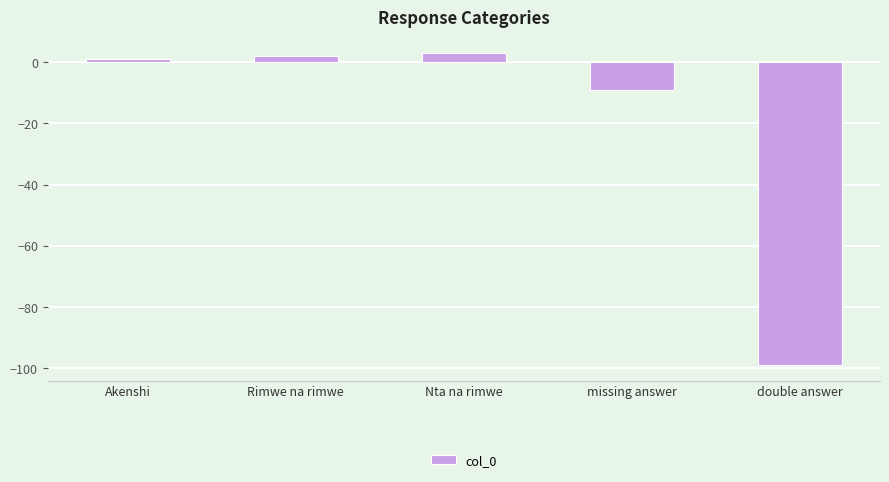

How many data points does each series have?

5